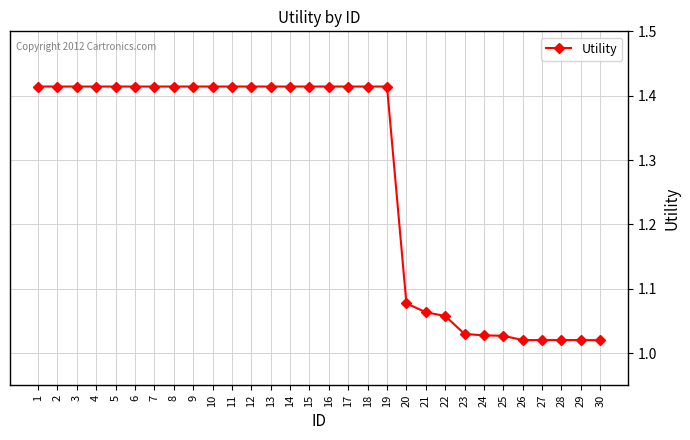

What is the sum of all values?

38.3